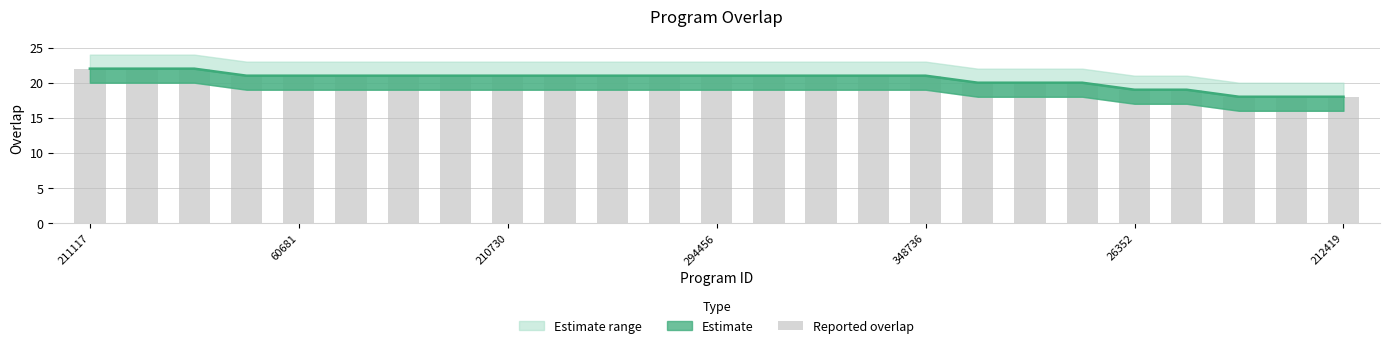

Where is the data nearest to the value 20?

17